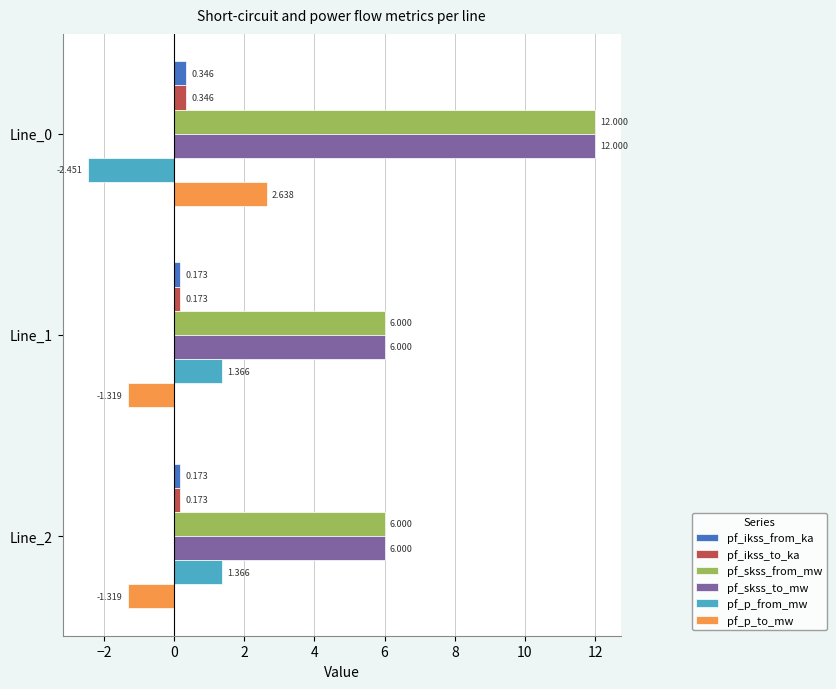

Is the value of pf_skss_from_mw at Line_0 greater than the value of pf_p_from_mw at Line_0?

Yes